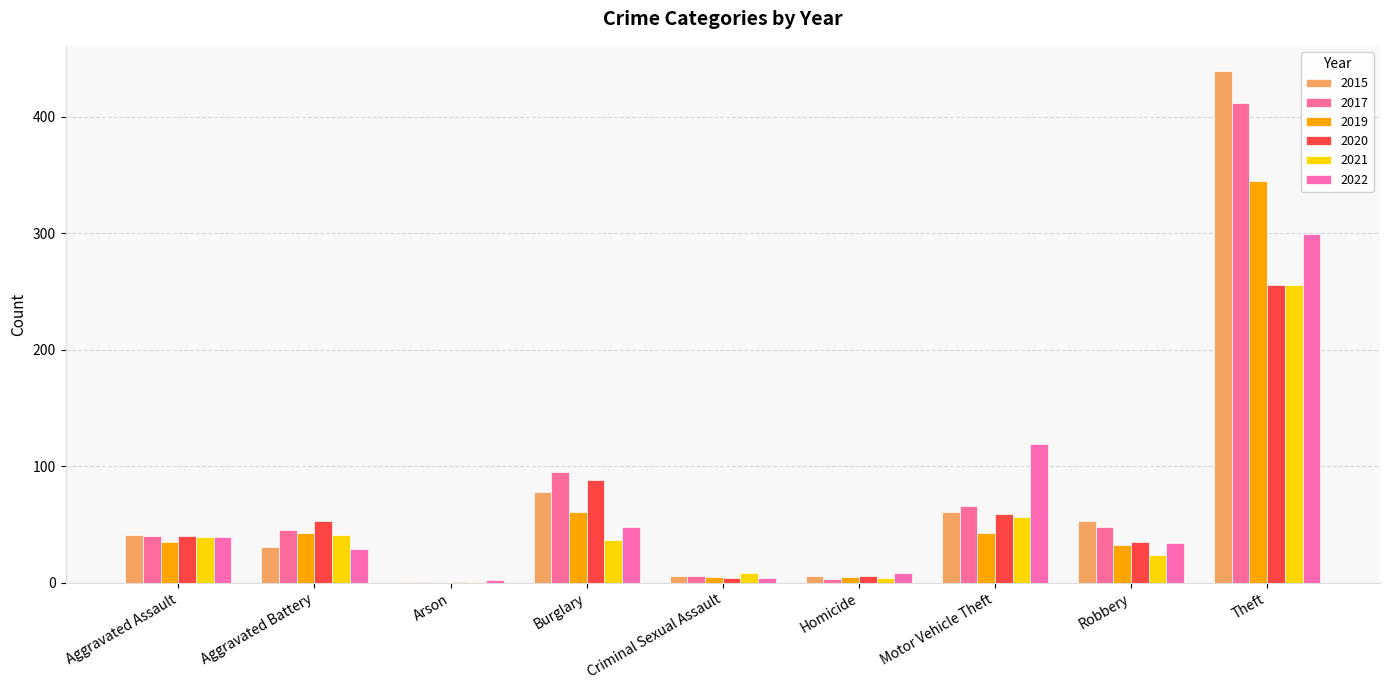

Count the number of data series in this chart.

6